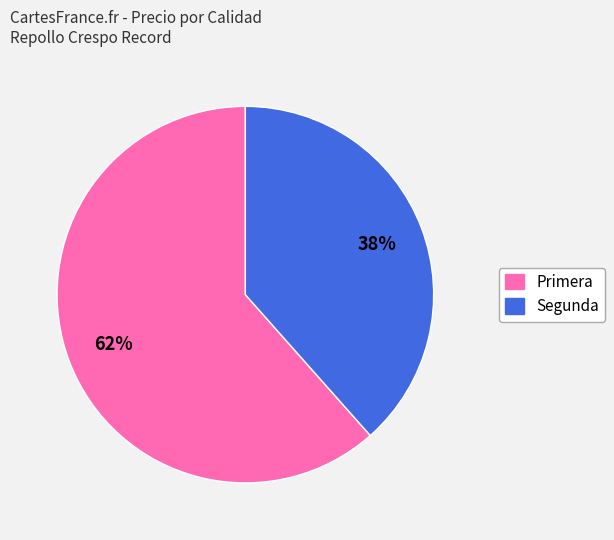

Count the number of slices in the pie.

2